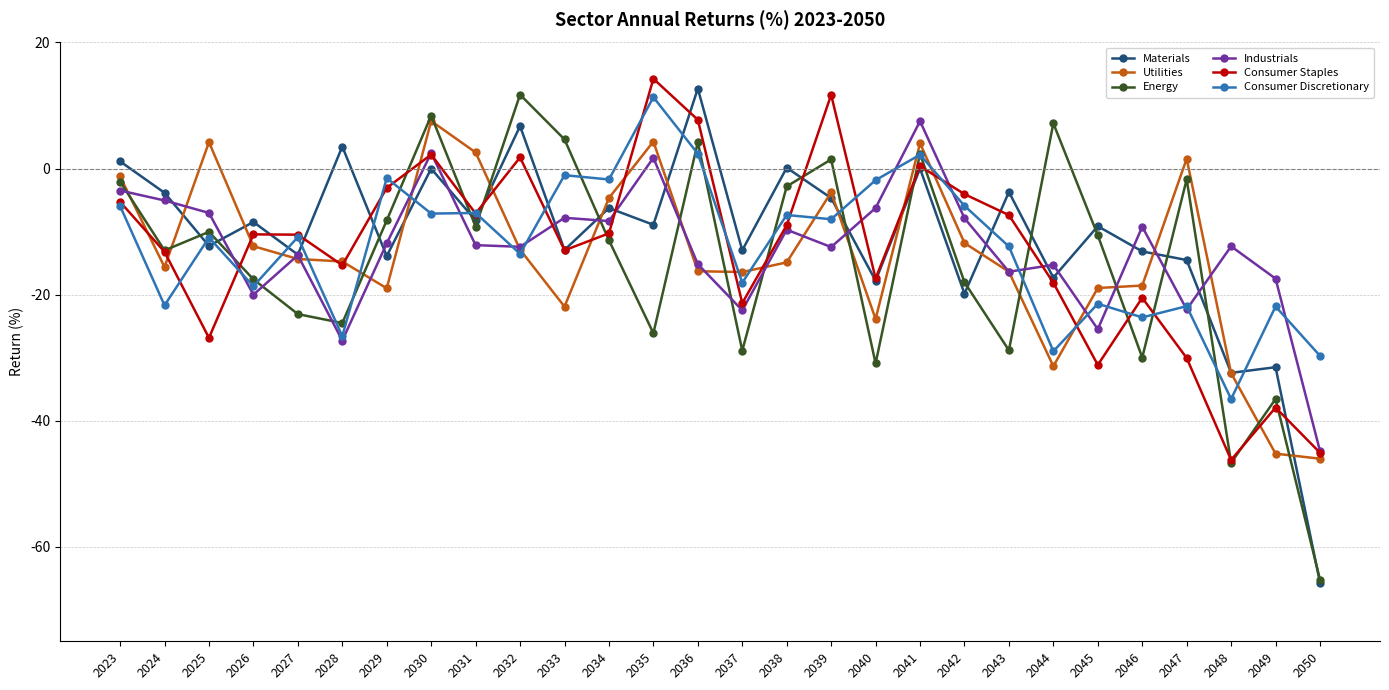

How many lines are shown in the chart?

6